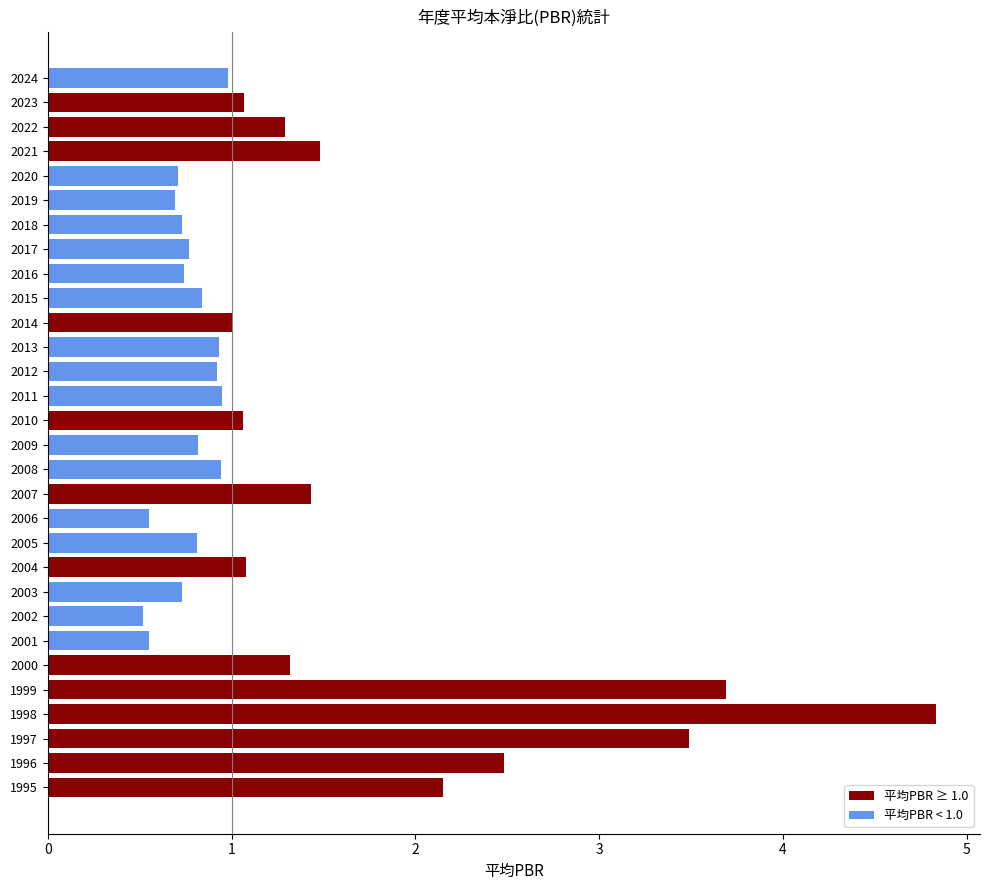

Count the number of data series in this chart.

1